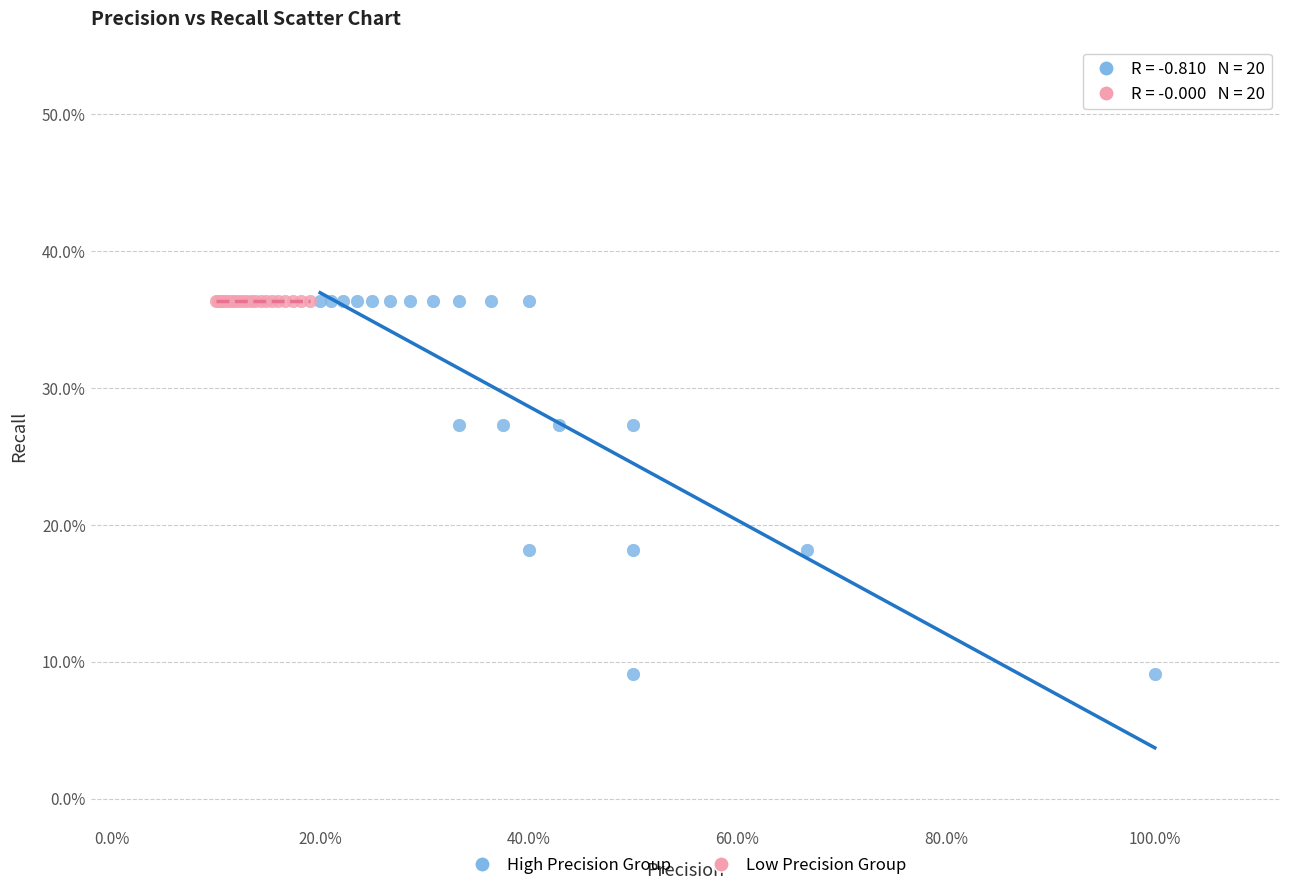

What are all the series names shown in the legend?

High Precision Group, Low Precision Group